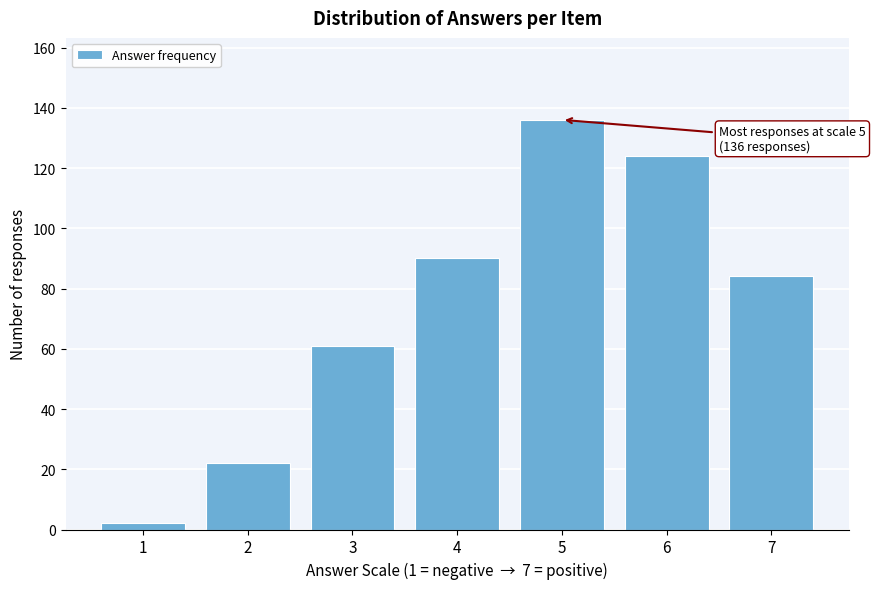

Reading right to left, transcribe all the data shown in this chart.

7=84	6=124	5=136	4=90	3=61	2=22	1=2